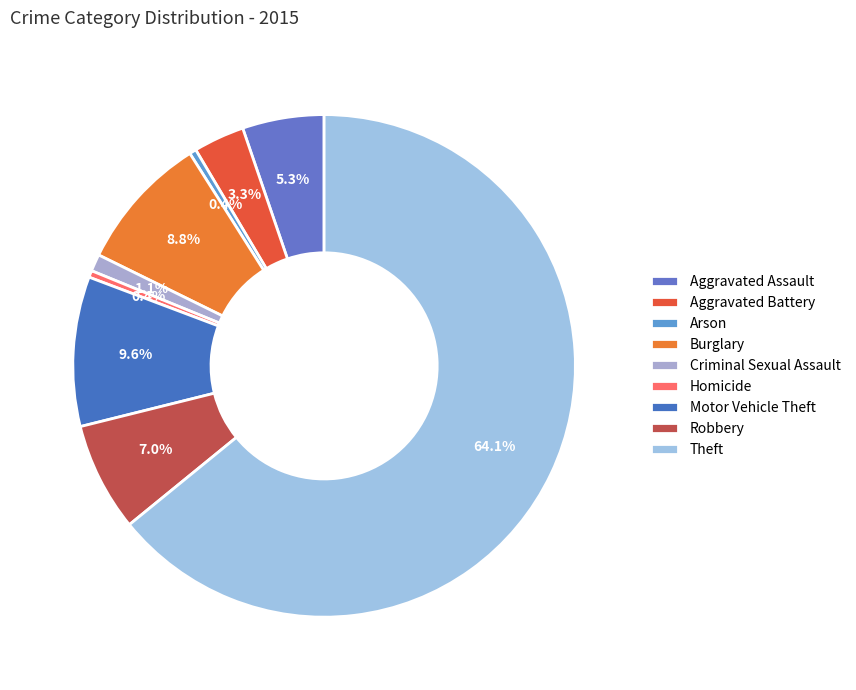

To the nearest percent, what percentage of the pie is Aggravated Assault?

5%